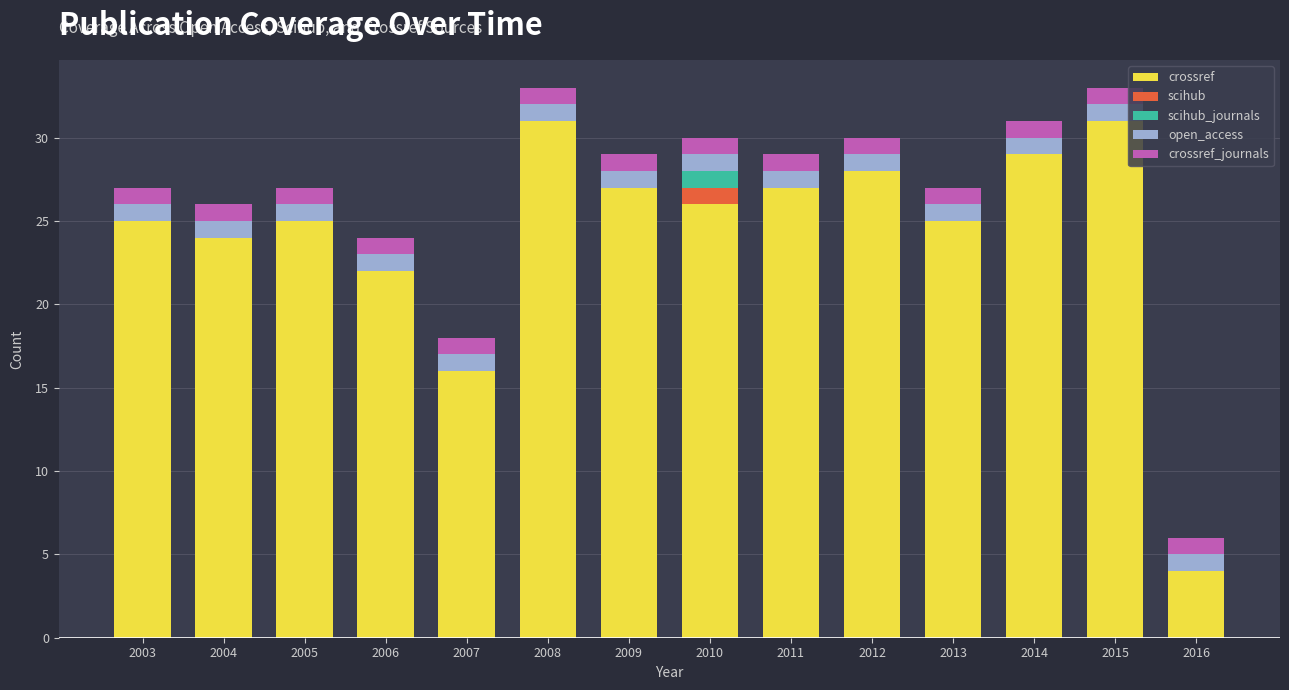

What is the total value across all series at 2013?

27